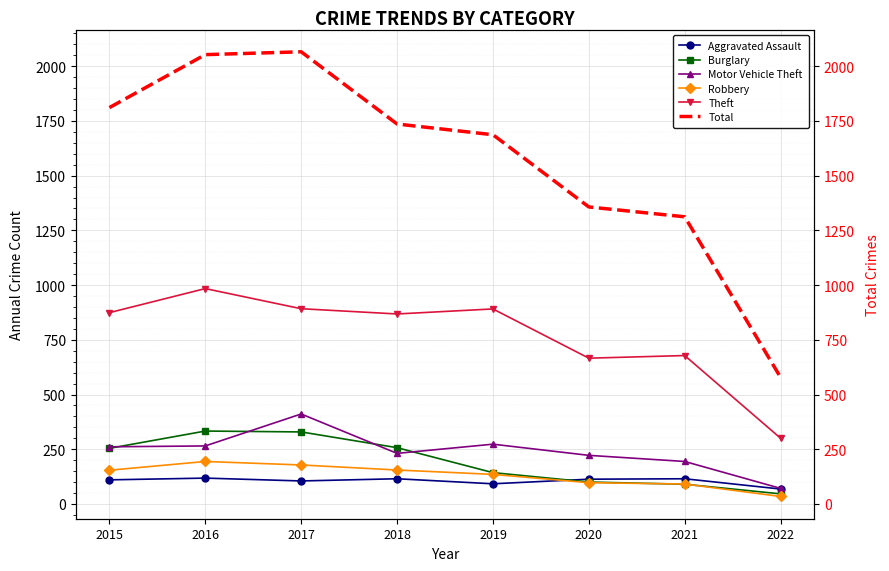

The Total series shows 1263 at 2017. True or false?

False